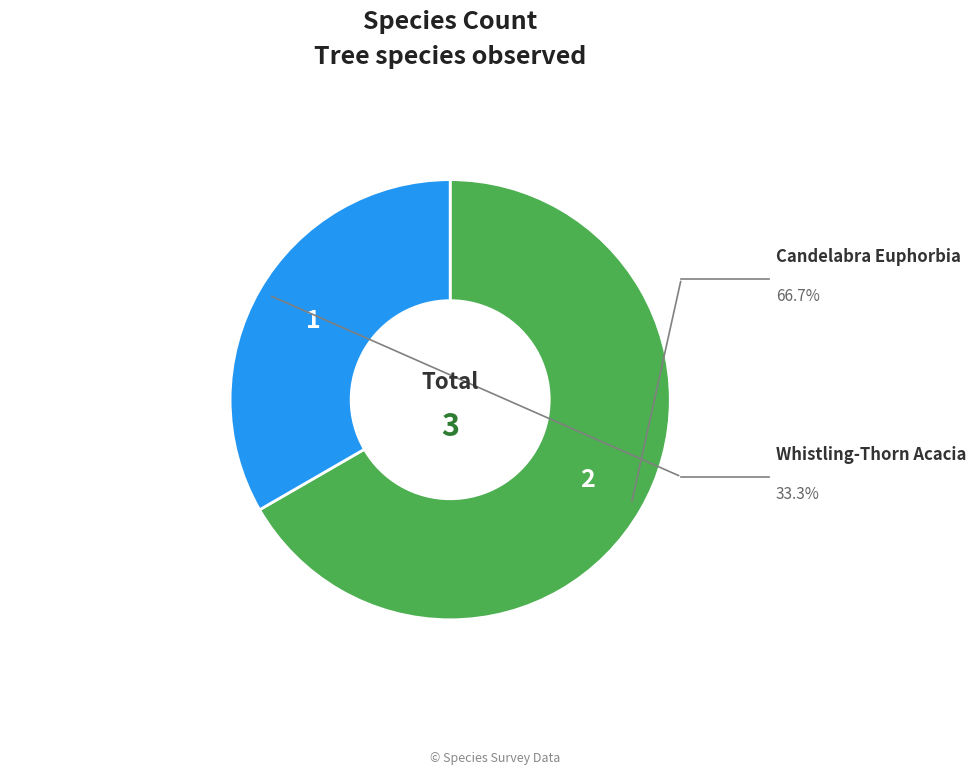

Count the number of slices in the pie.

2